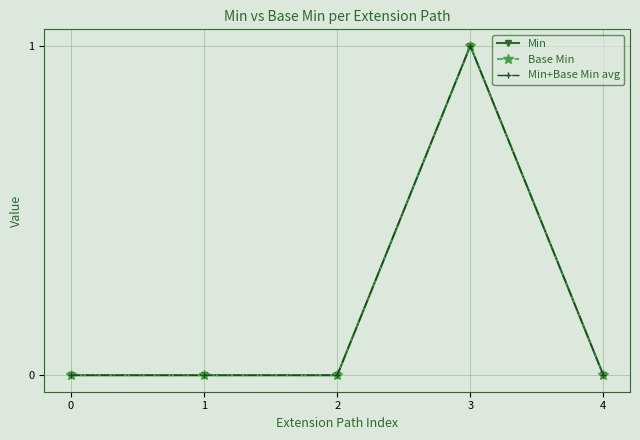

Is this an area chart (filled region under the line)?

No